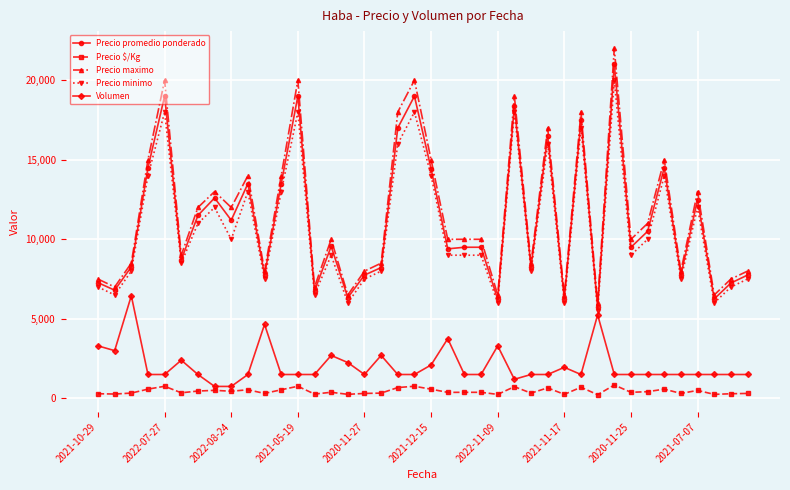

True or false: Precio maximo and Precio minimo intersect in this chart.

False